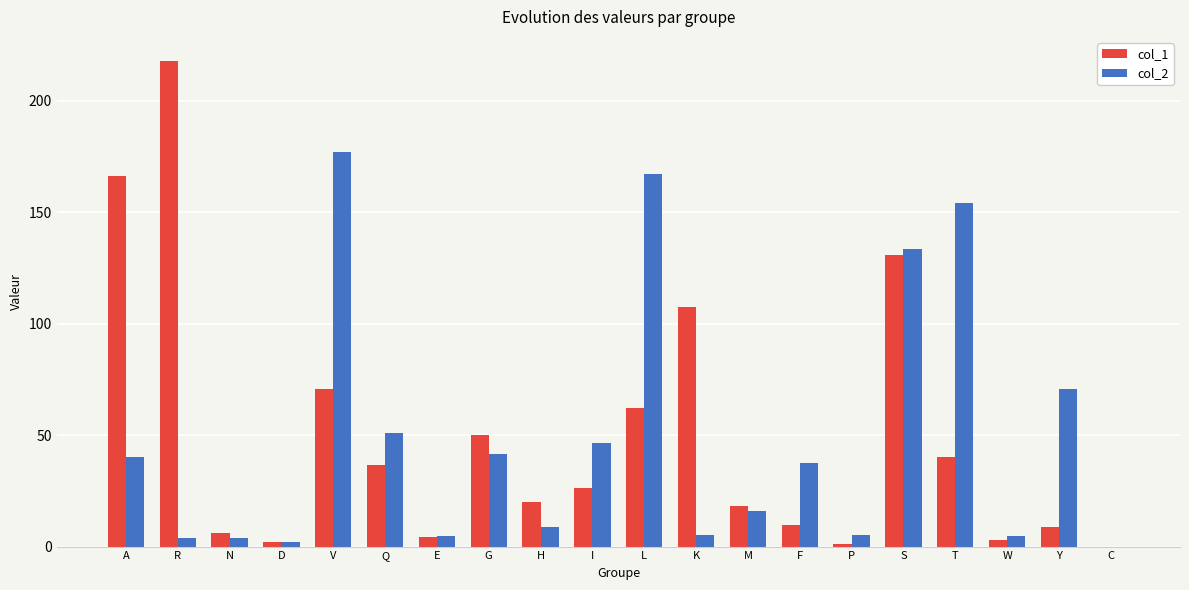

At which category is the sum across all series the highest?

S